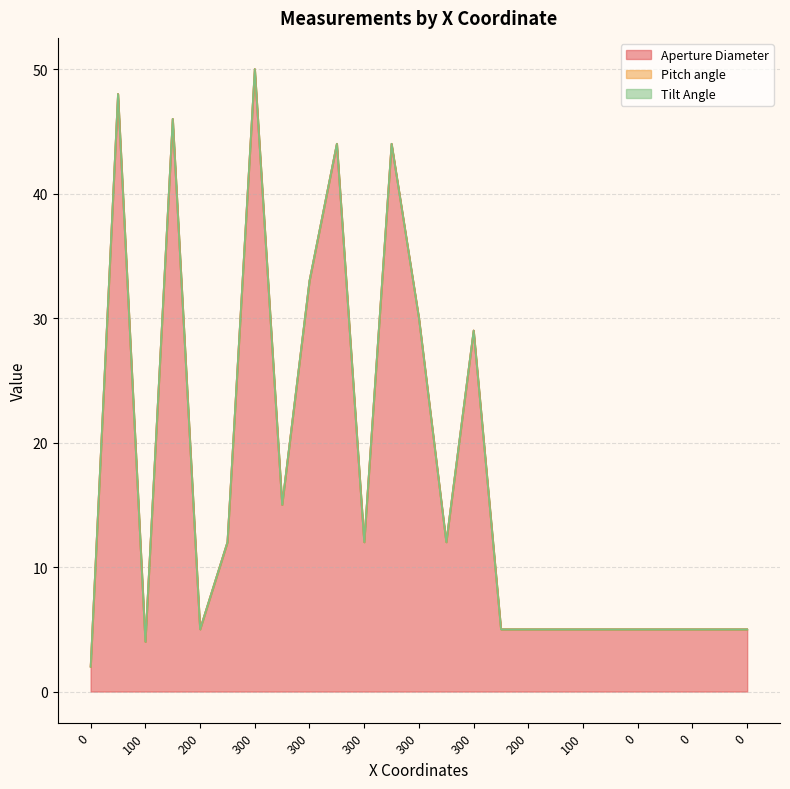

Reading left to right, list all the values displayed in this chart.

Aperture Diameter: 2	48	4	46	5	12	50	15	33	44	12	44	30	12	29	5	5	5	5	5	5	5	5	5	5
Pitch angle: 0	0	0	0	0	0	0	0	0	0	0	0	0	0	0	0	0	0	0	0	0	0	0	0	0
Tilt Angle: 0	0	0	0	0	0	0	0	0	0	0	0	0	0	0	0	0	0	0	0	0	0	0	0	0